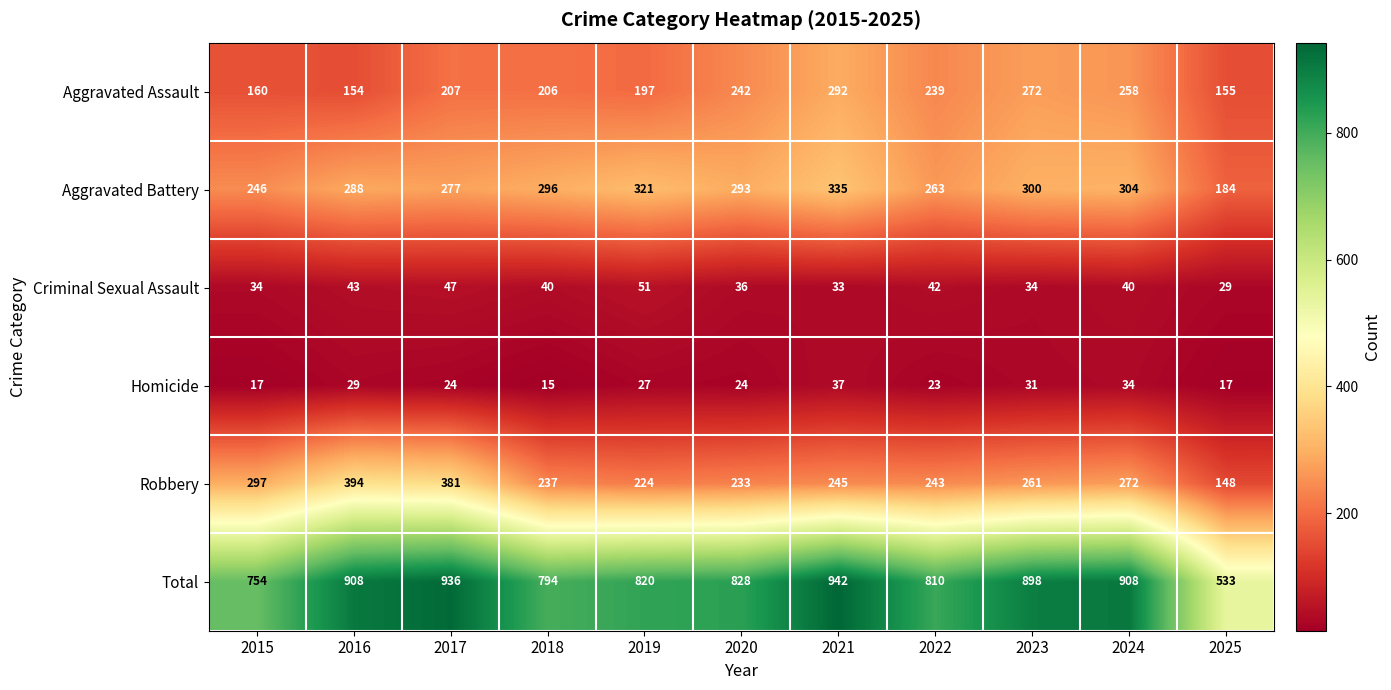

List the labels in order of Aggravated Battery value, largest first.

2021, 2019, 2024, 2023, 2018, 2020, 2016, 2017, 2022, 2015, 2025